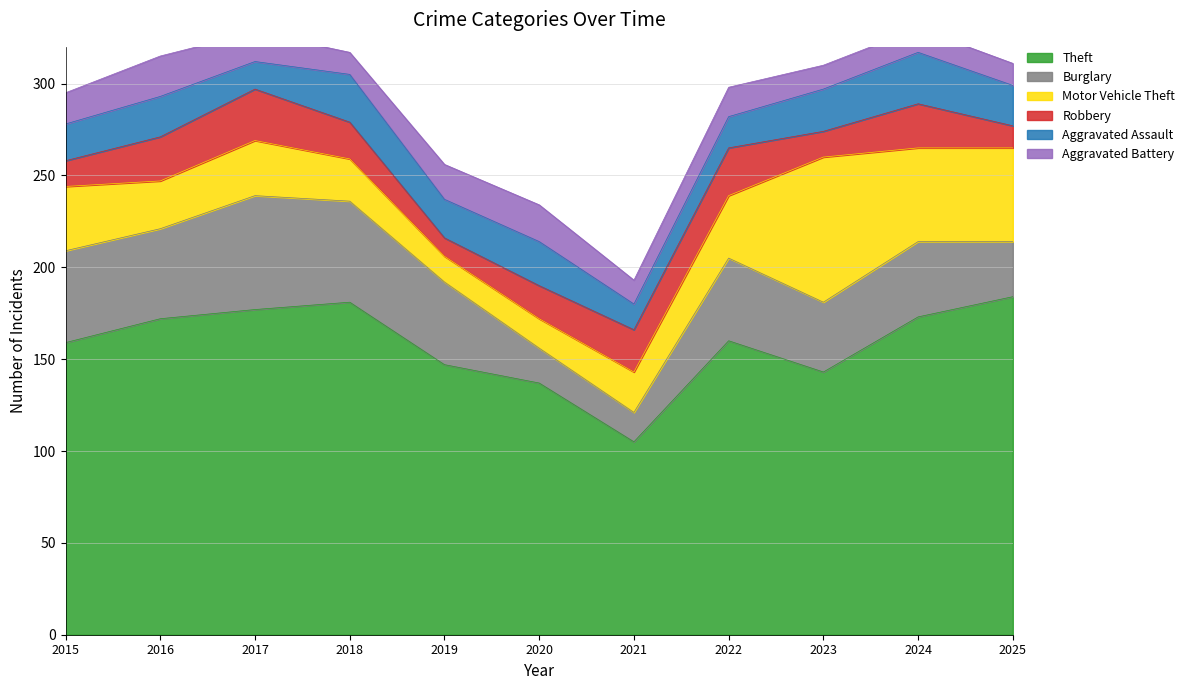

What are all the series names shown in the legend?

Theft, Burglary, Motor Vehicle Theft, Robbery, Aggravated Assault, Aggravated Battery